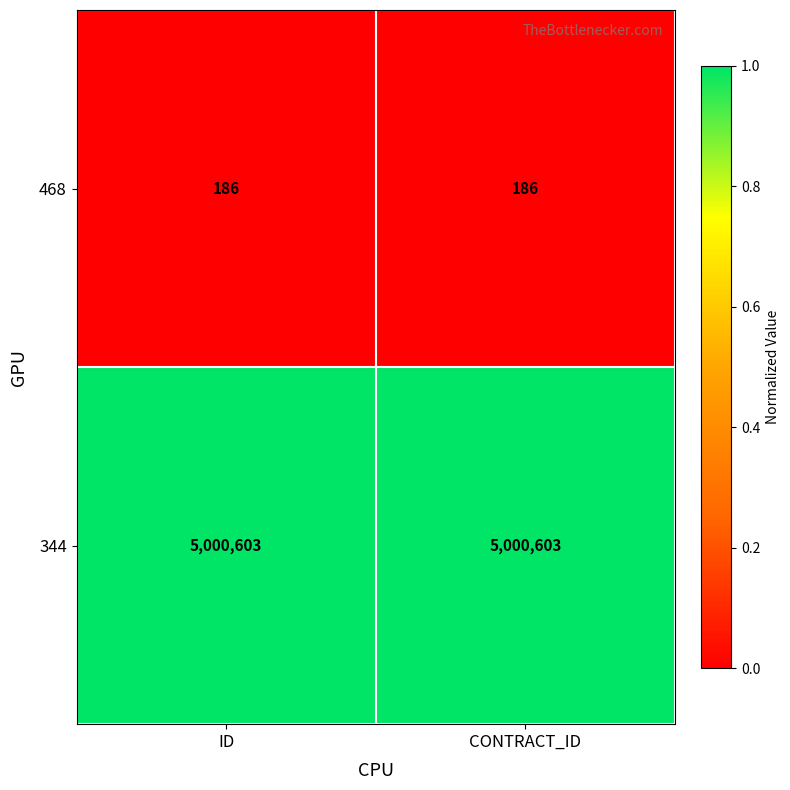

What is the total value across all series at CONTRACT_ID?

5000789